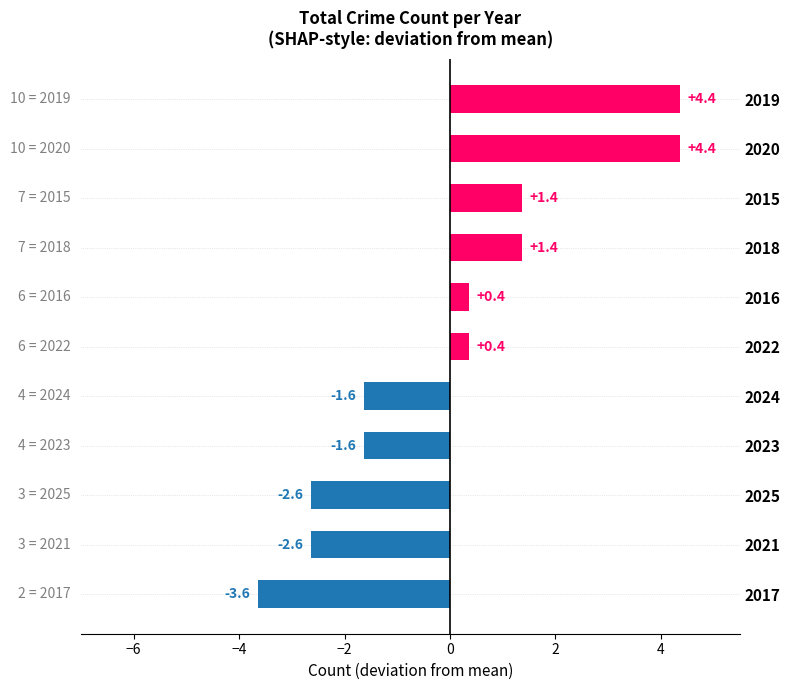

Reading top to bottom, list all the values displayed in this chart.

2019=4.4	2020=4.4	2015=1.4	2018=1.4	2016=0.4	2022=0.4	2024=-1.6	2023=-1.6	2025=-2.6	2021=-2.6	2017=-3.6